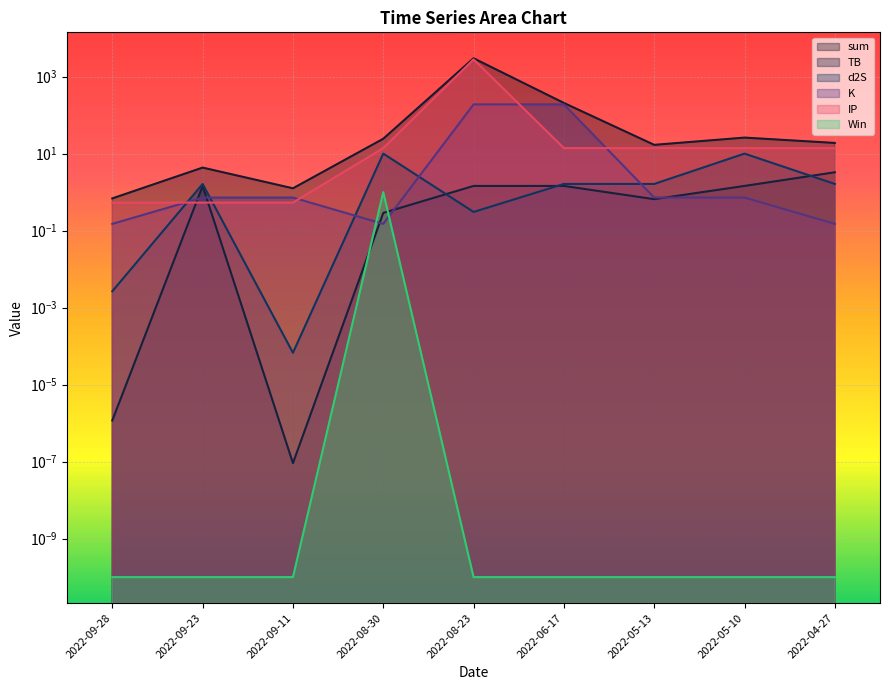

What is the difference between the second highest and second lowest values in the IP series?

13.3